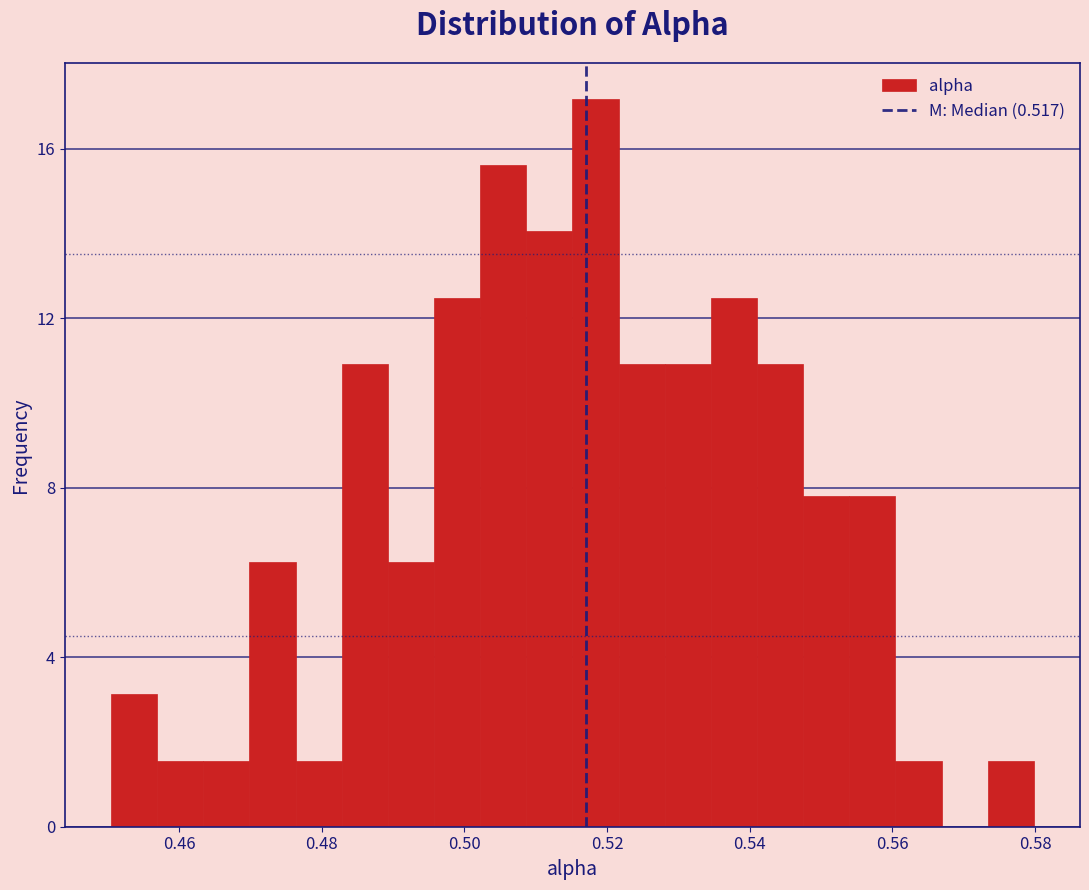

Read against the x-axis, roughly where is the centre of the tallest bar?

0.518